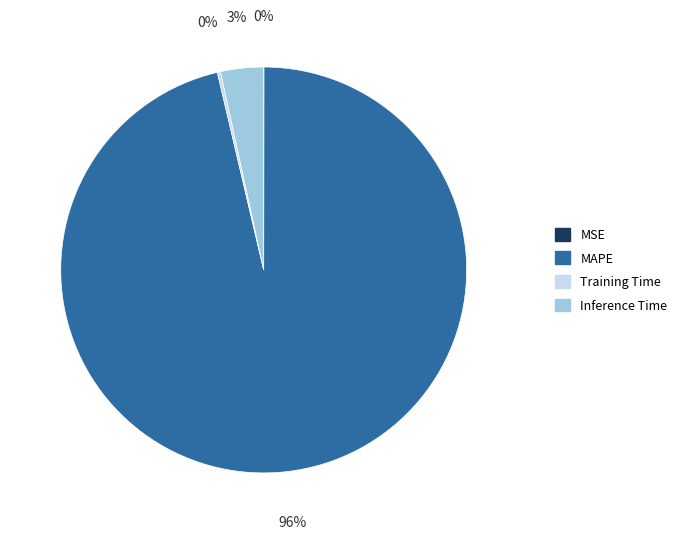

To the nearest percent, what is the average slice percentage?

25%